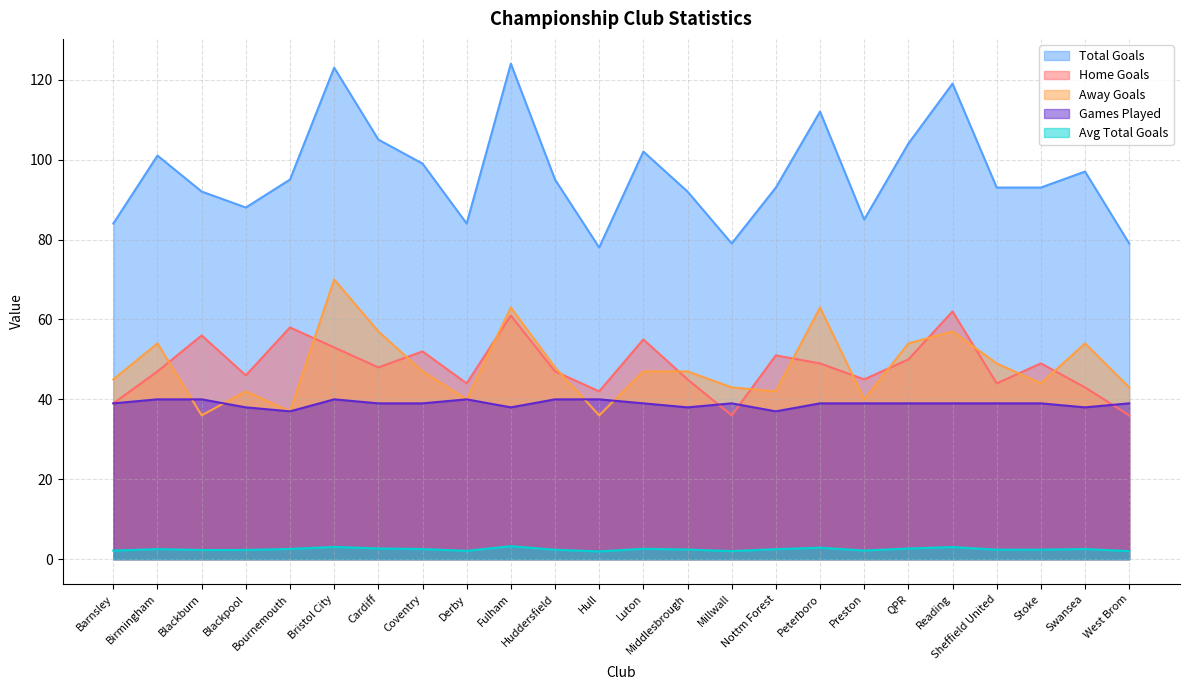

True or false: e1_totalgoals has more than 0 interior local peaks.

True